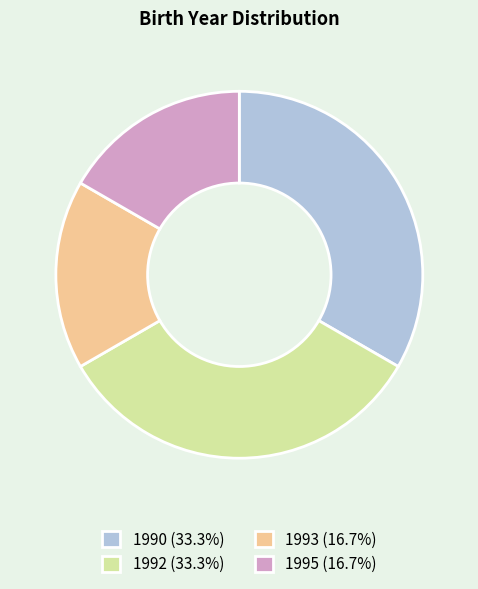

Is there any slice that represents more than half of the pie?

No